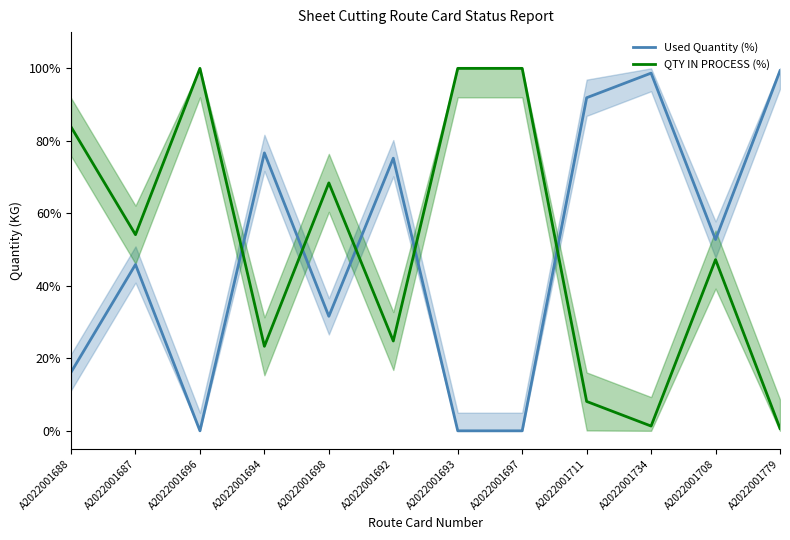

Reading right to left, transcribe all the data shown in this chart.

Used Quantity (%): 99.3	52.8	98.7	91.9	0.0	0.0	75.2	31.6	76.7	0.0	45.9	16.2
QTY IN PROCESS (%): 0.7	47.2	1.3	8.1	100.0	100.0	24.8	68.4	23.3	100.0	54.1	83.8